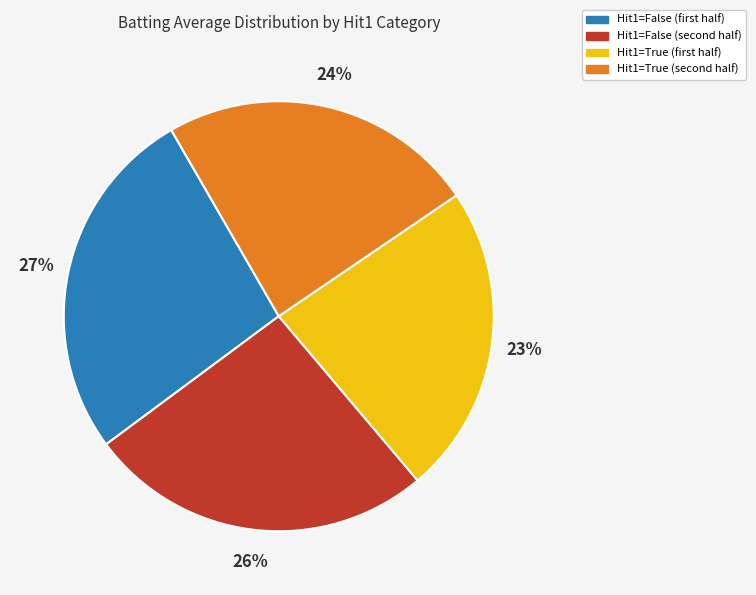

Which category has the biggest portion of the pie?

Hit1=False (first half)